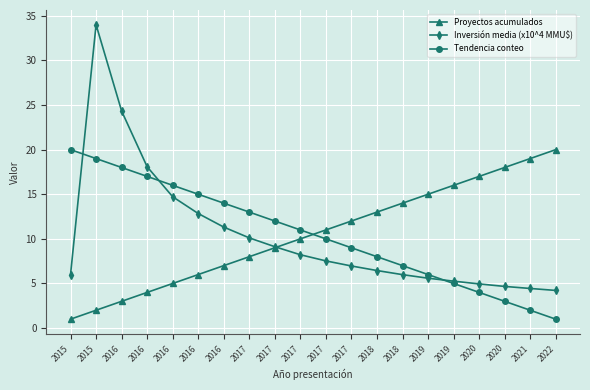

The Tendencia conteo series shows 2.0 at 2021. True or false?

True